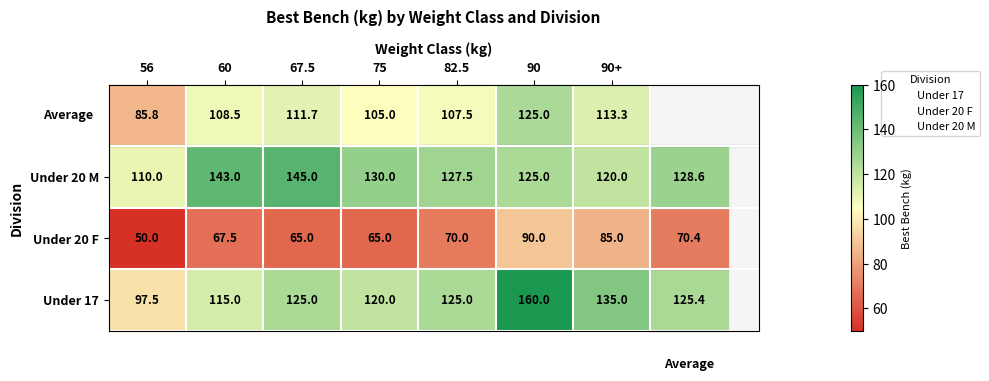

What is the sum of the Under 20 F values at 56 and 82.5?

120.0